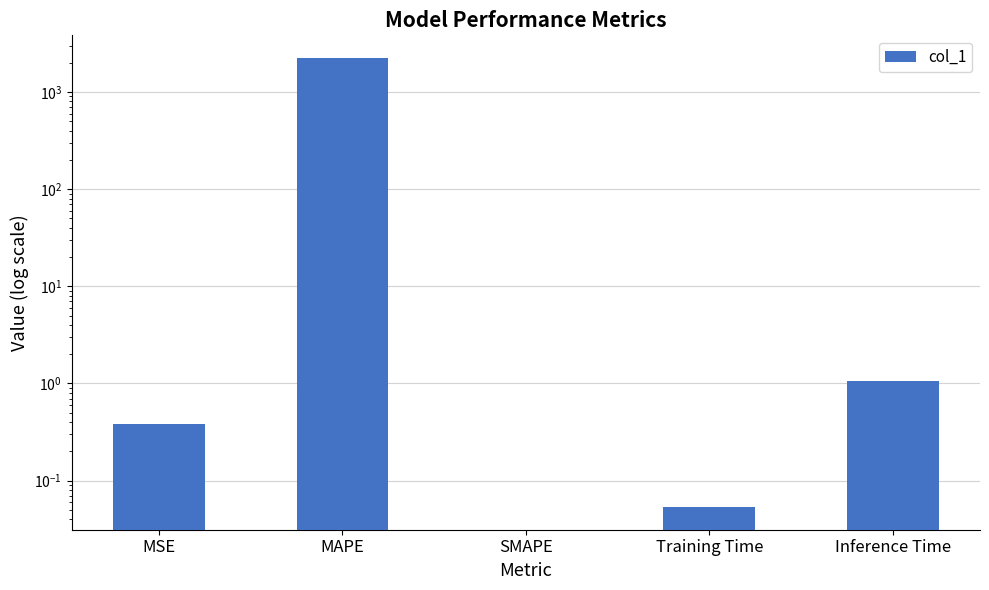

What is the ratio of the value at MSE to the value at Inference Time?

0.4